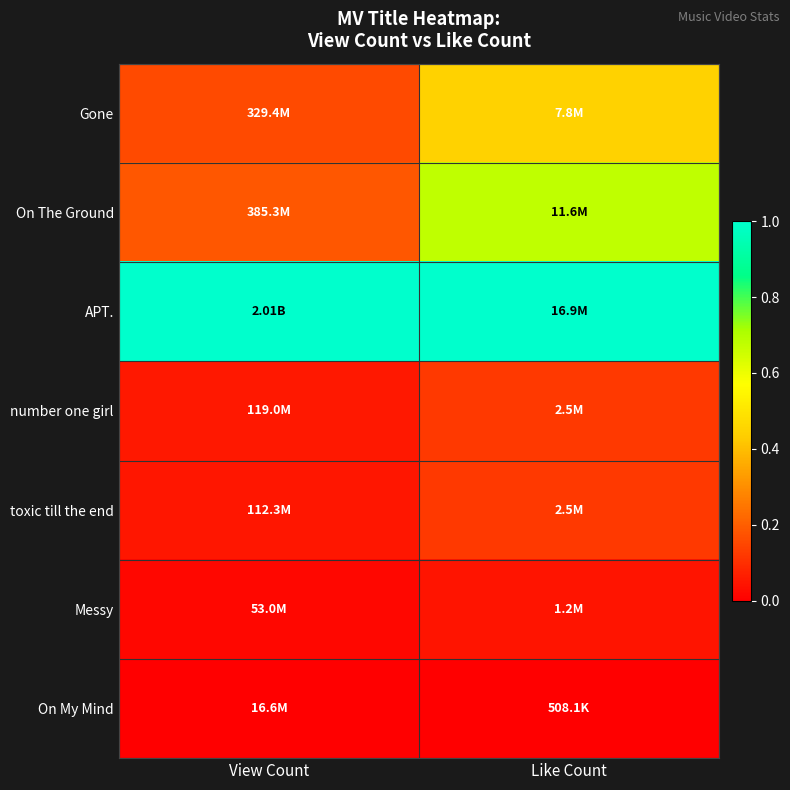

Reading right to left, extract all data points from this chart.

Gone: Like Count=0.4	View Count=0.2
On The Ground: Like Count=0.7	View Count=0.2
APT.: Like Count=1.0	View Count=1.0
number one girl: Like Count=0.1	View Count=0.1
toxic till the end: Like Count=0.1	View Count=0.0
Messy: Like Count=0.0	View Count=0.0
On My Mind: Like Count=0.0	View Count=0.0